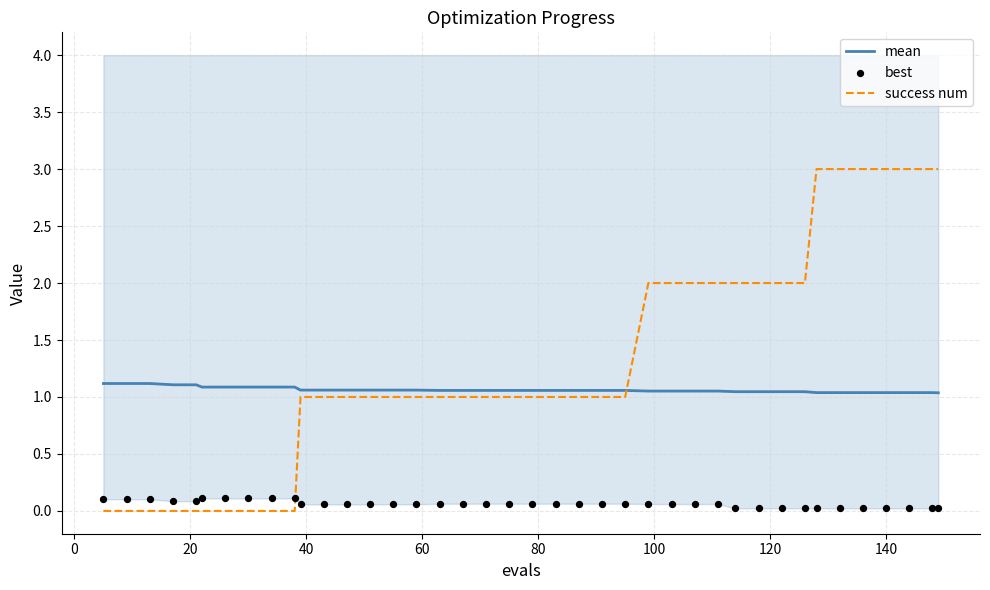

Which series has the largest total across all categories?

success num